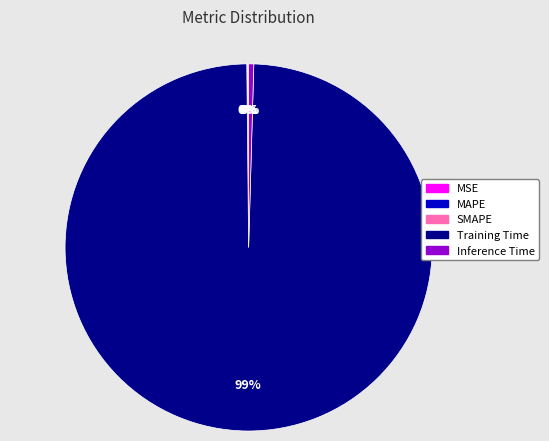

True or false: Training Time accounts for 89% of the total.

False